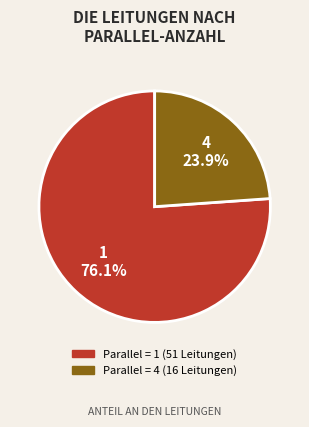

Is there any slice that represents more than half of the pie?

Yes